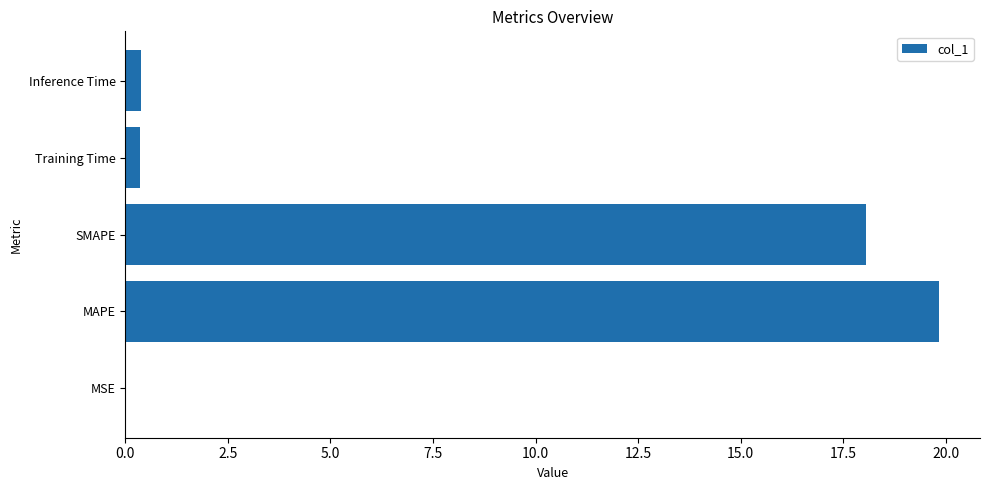

Are the bars horizontal?

Yes